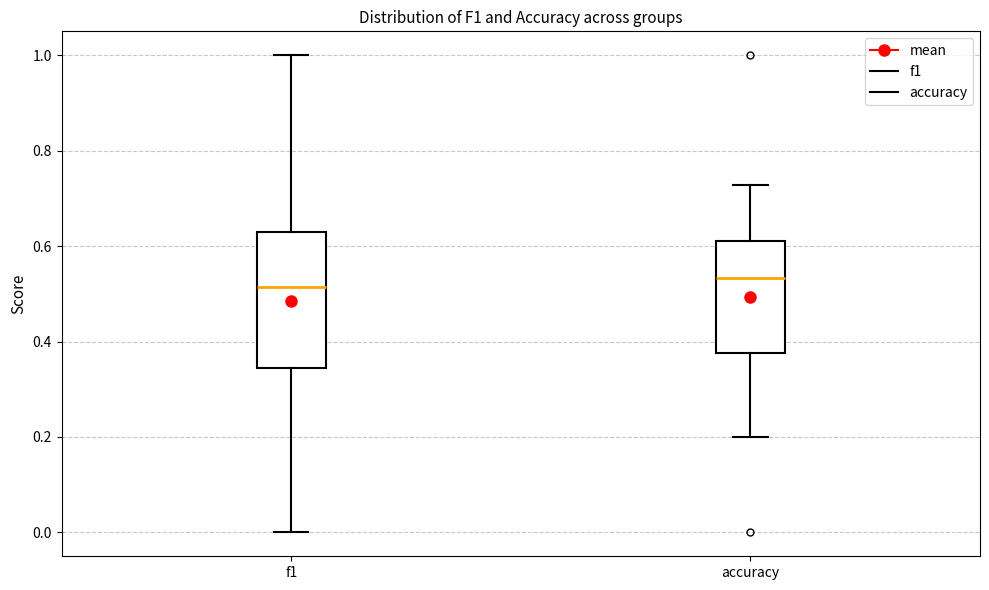

Where is the upper edge of the box for f1 on the y-axis? The values are not printed on the chart, so give them approximately, as read against the axis.

0.64